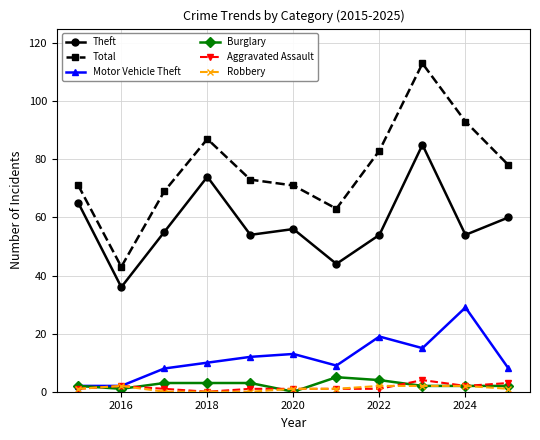

True or false: Motor Vehicle Theft and Theft cross at least once.

False